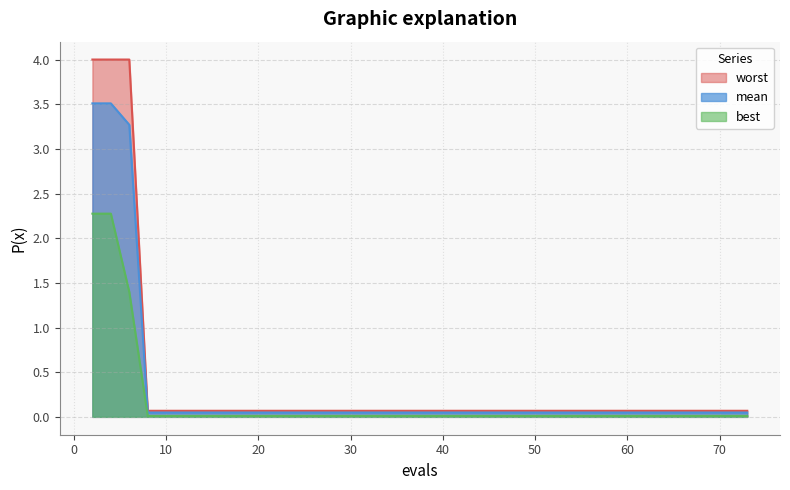

What is the difference between the mean values at 6 and 29?

3.2